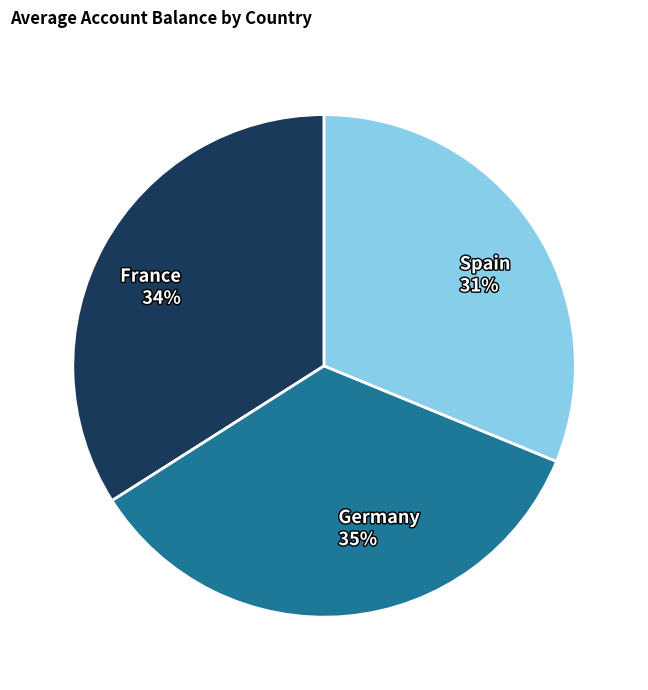

Between France and Spain, which is larger?

France